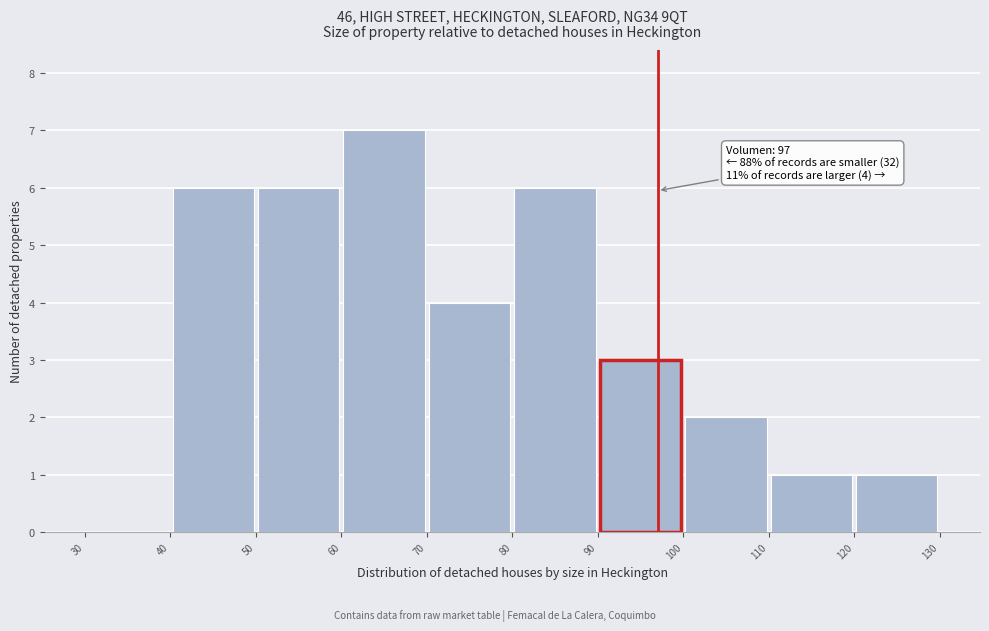

Over which range of the x-axis is the bar tallest?

60 to 70